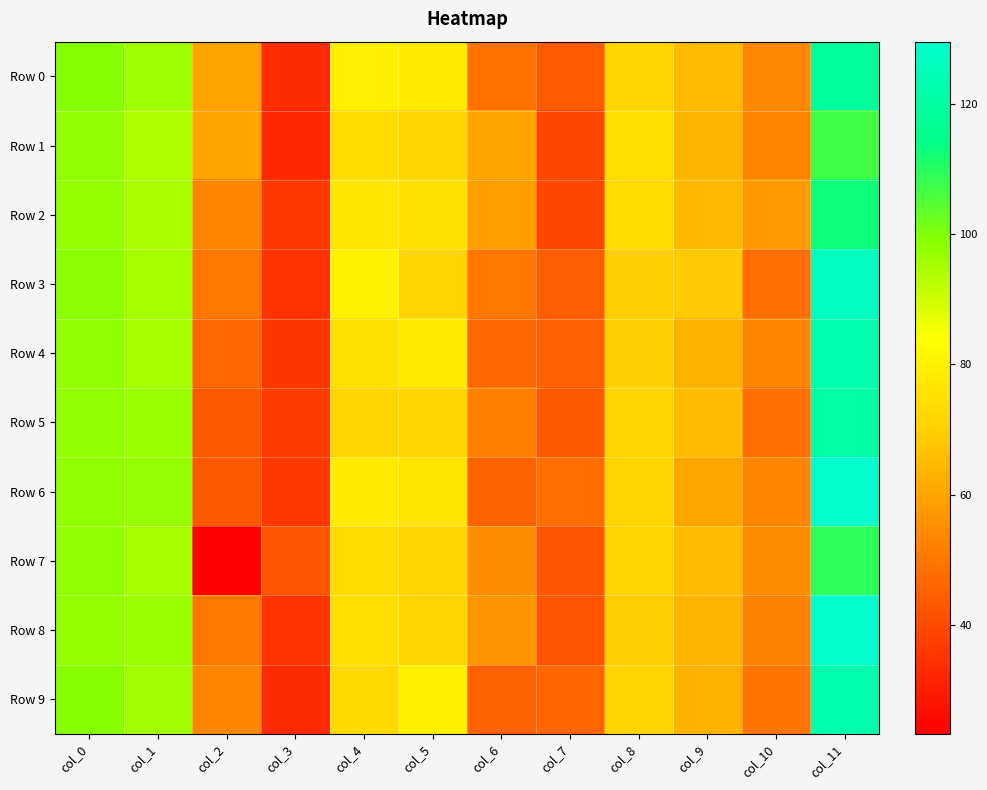

Which series has the largest total across all categories?

Row 0